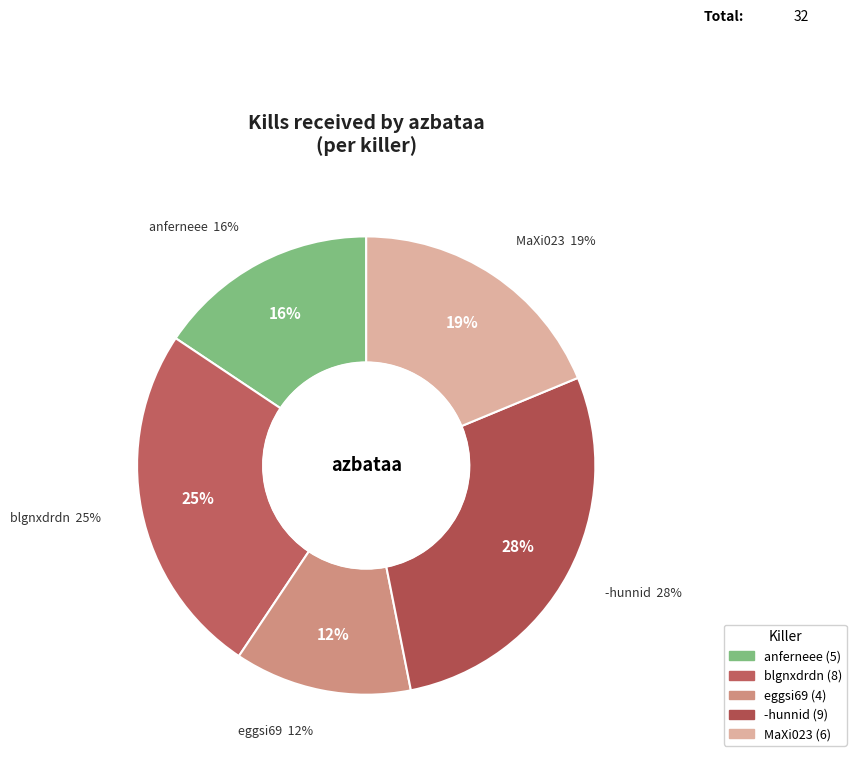

How much of the chart is everything except Jaja_t?

100.0%